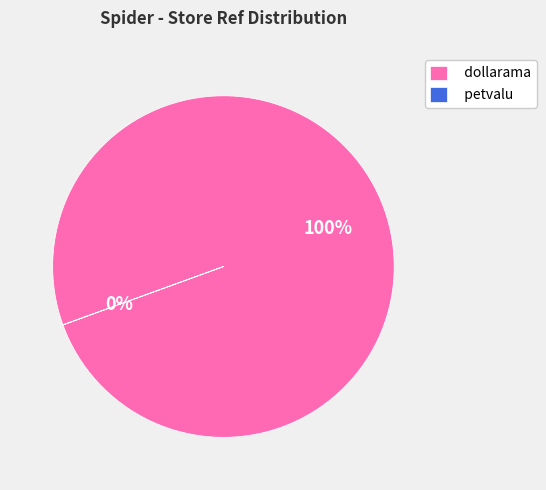

Which category has the biggest portion of the pie?

dollarama